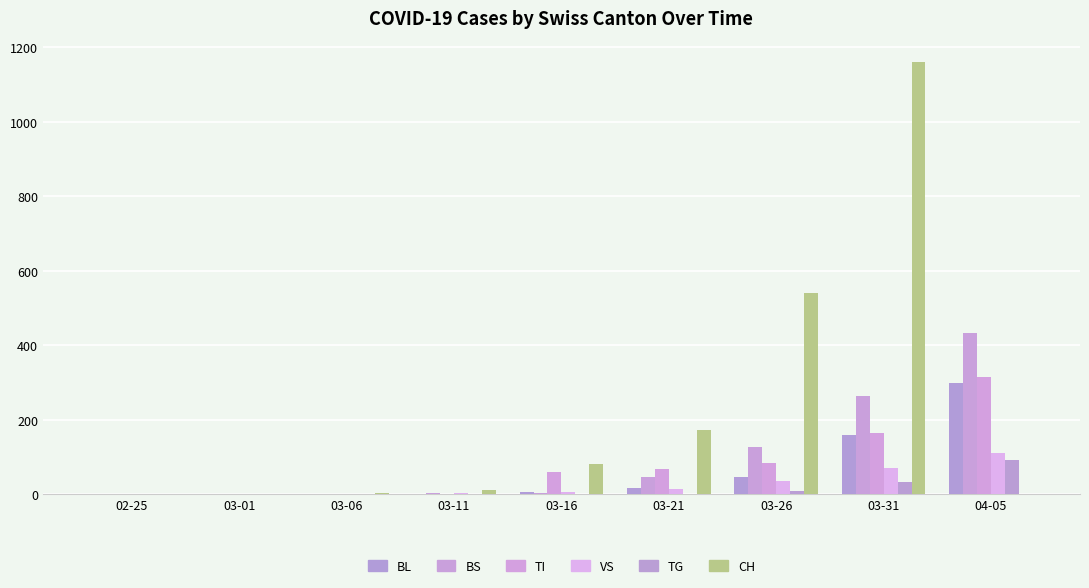

What are all the series names shown in the legend?

BL, BS, TI, VS, TG, CH